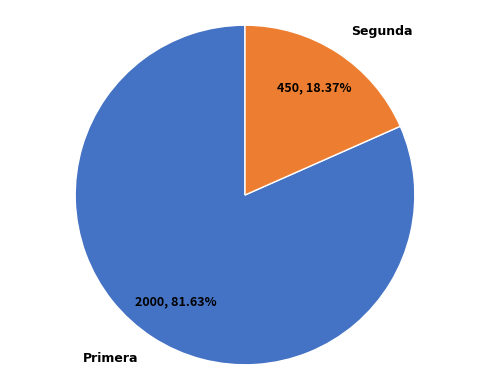

Is there a majority slice in this chart?

Yes